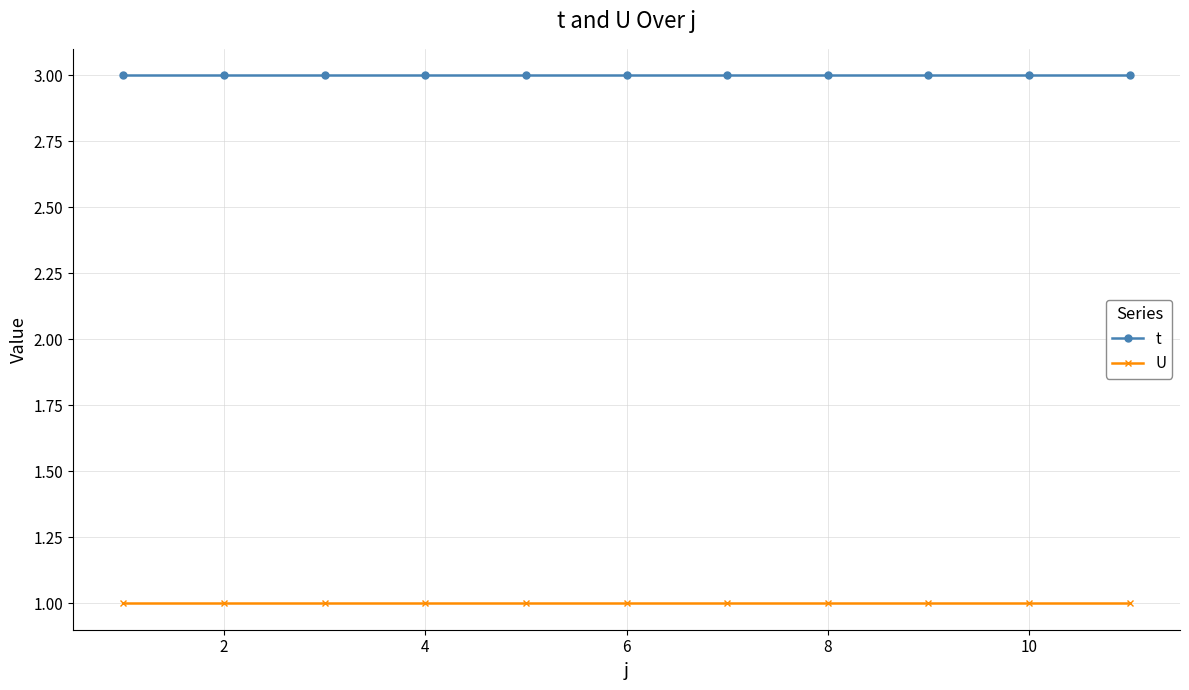

Rank the series by their average value, from lowest to highest.

U, t